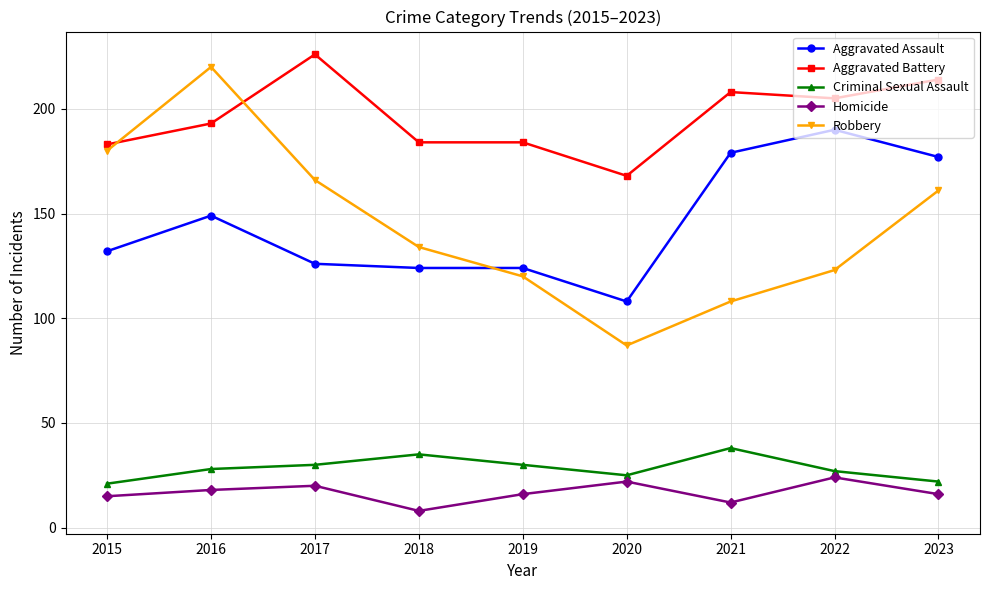

What is the sum of the Aggravated Battery values at 2017 and 2016?

419